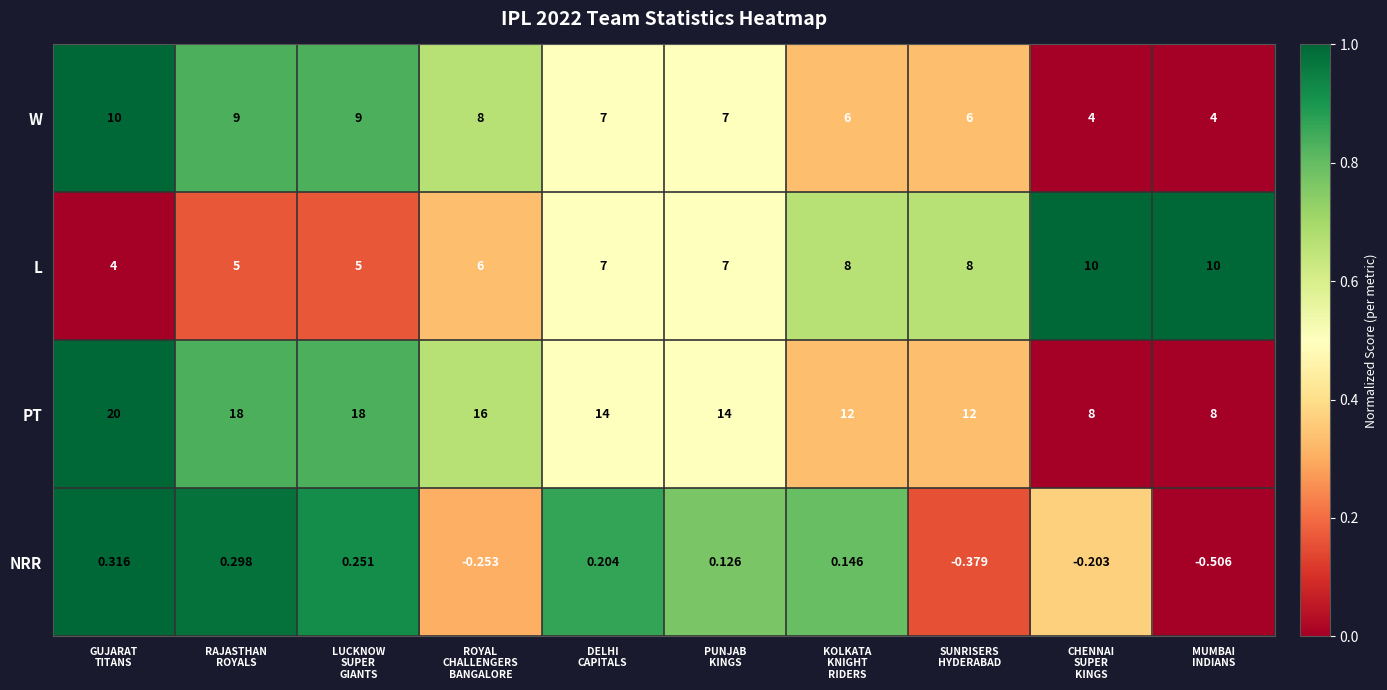

Which series has the widest spread of values?

PT